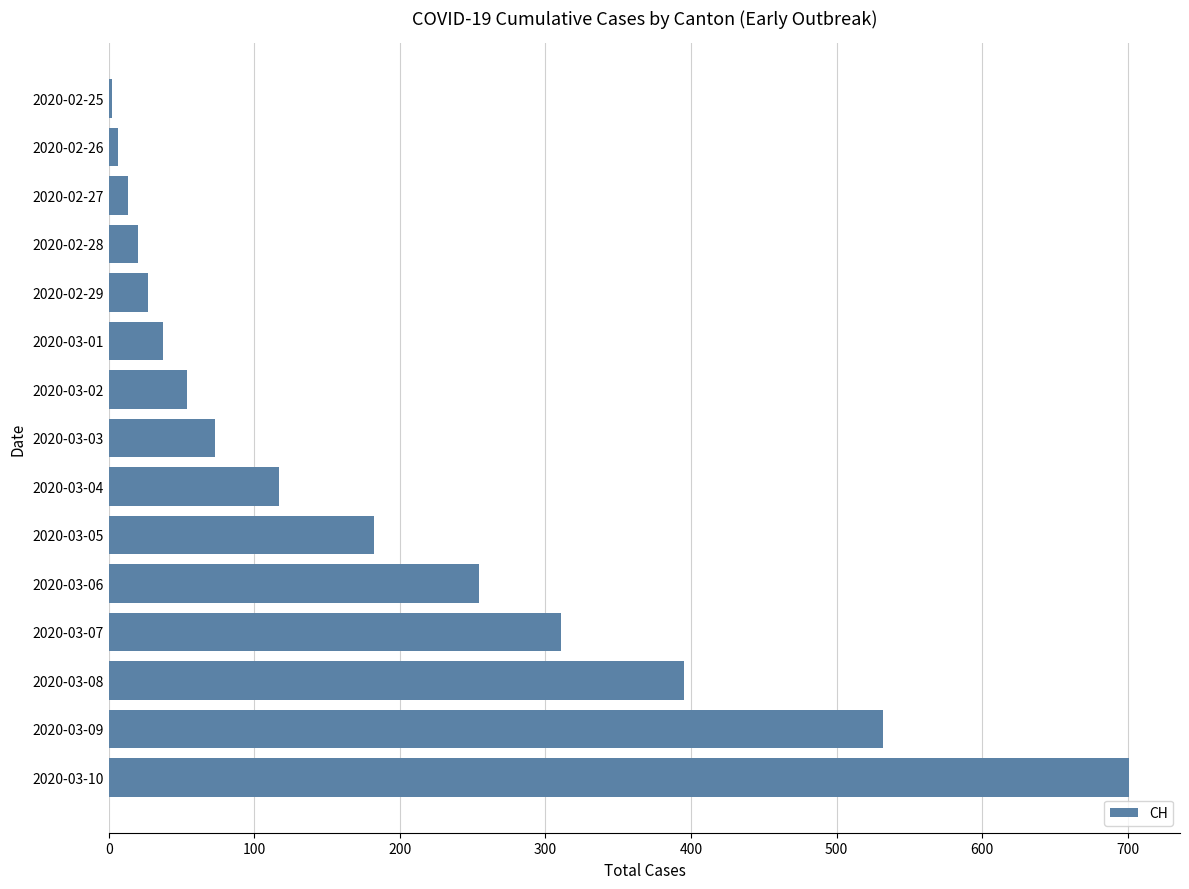

What is the greatest value displayed?

701